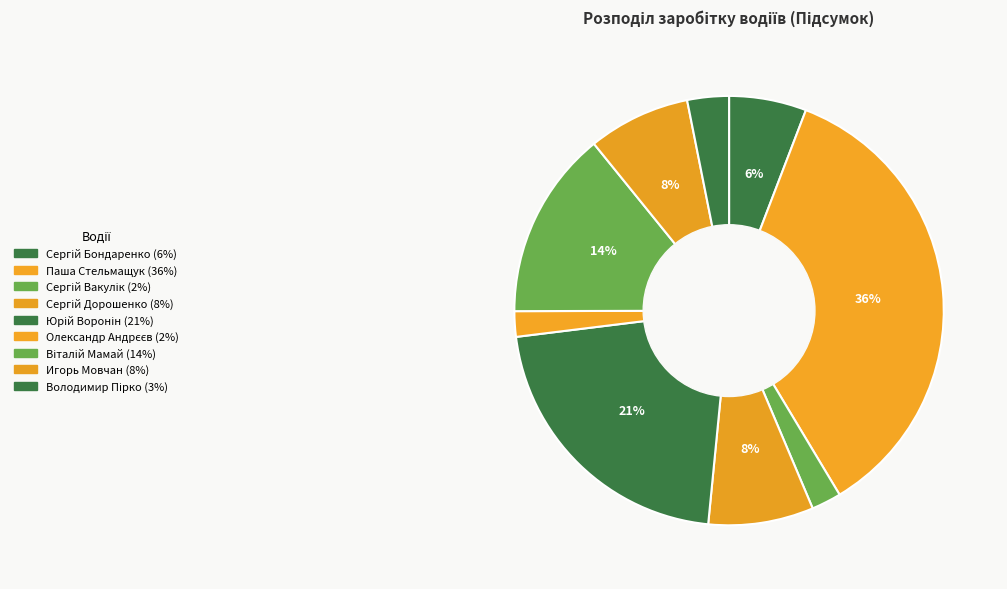

What is the total percentage of Сергій Бондаренко and Паша Стельмащук?

41.4%